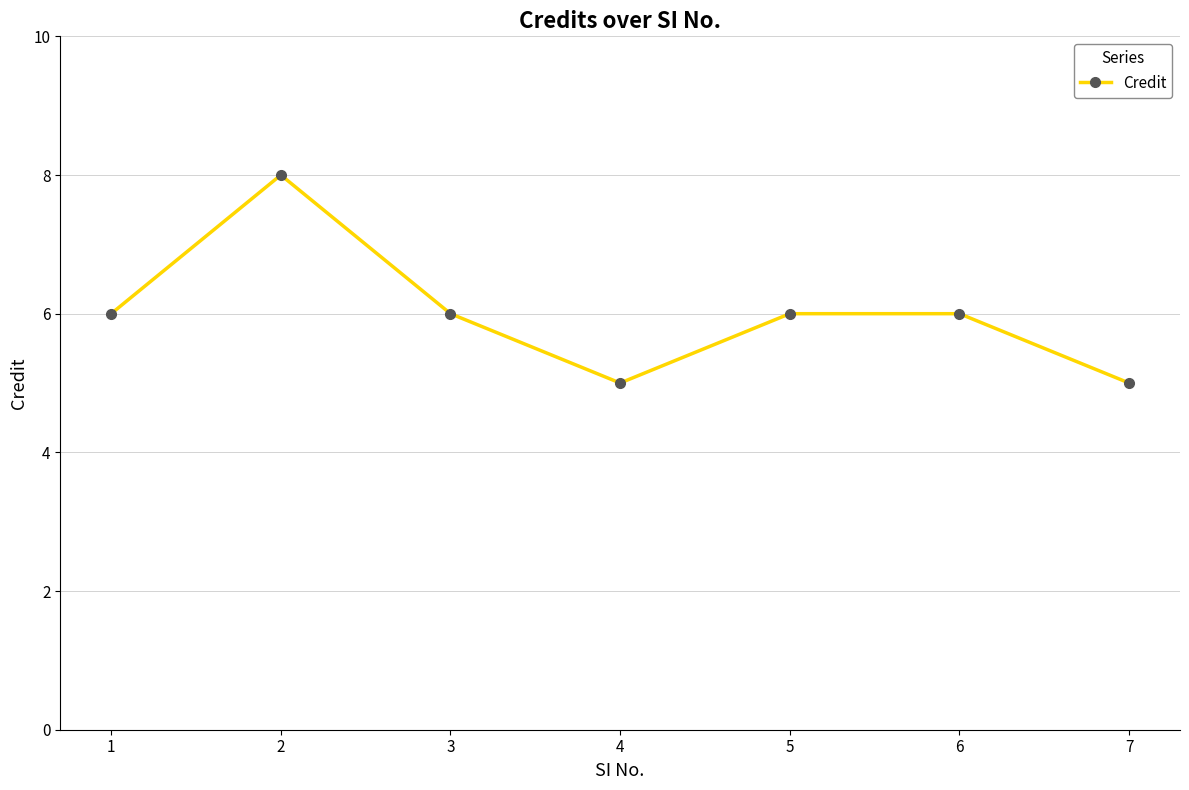

What is the value of the 4th point from the left?

5